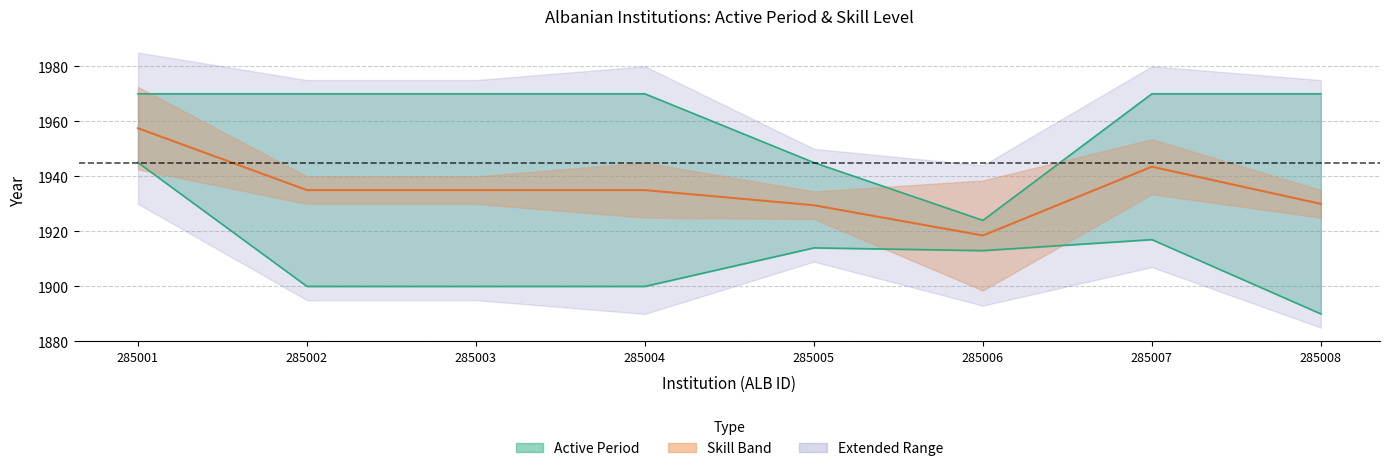

What is the value of the End Year point at the 5th from the left?

1945